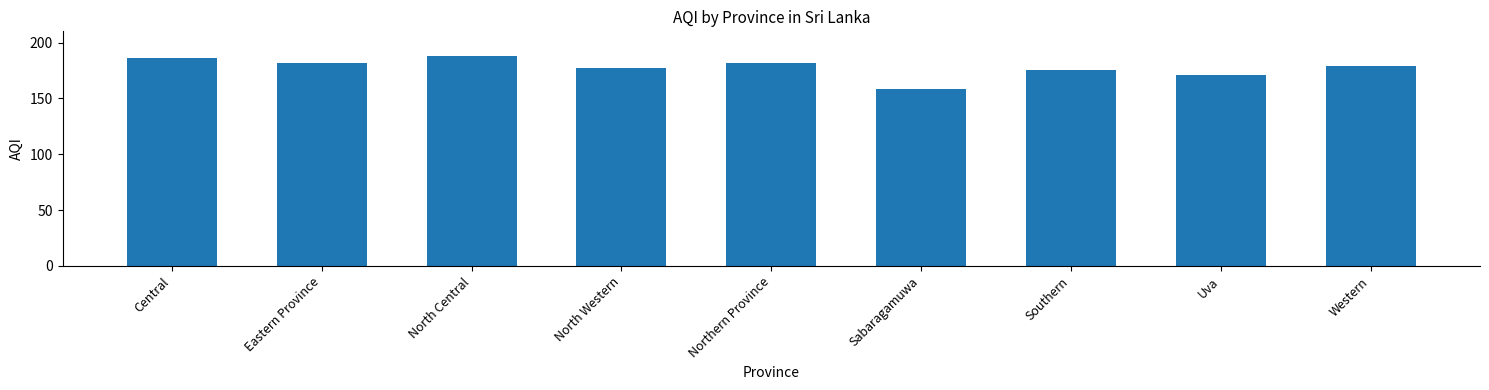

Are the bars horizontal?

No